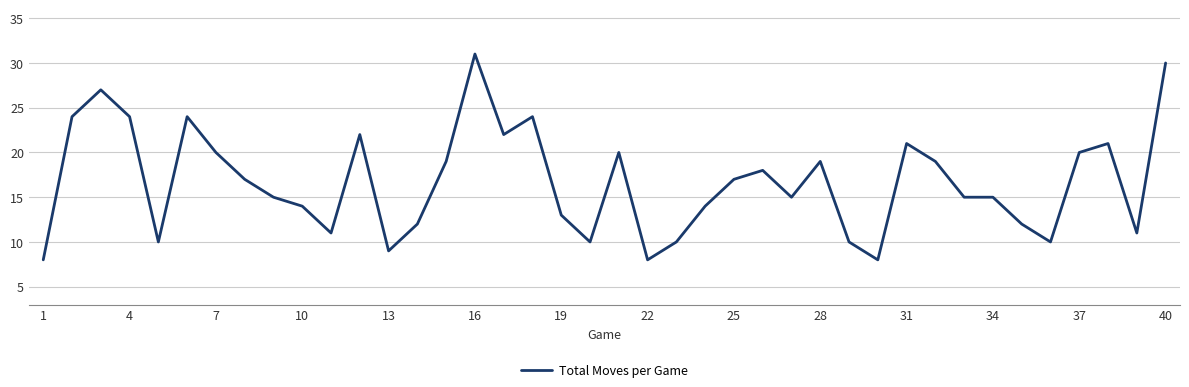

What is the greatest value displayed?

31